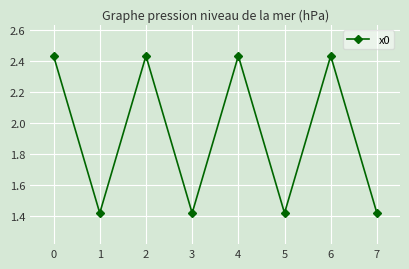

Does the chart have visible grid lines?

Yes